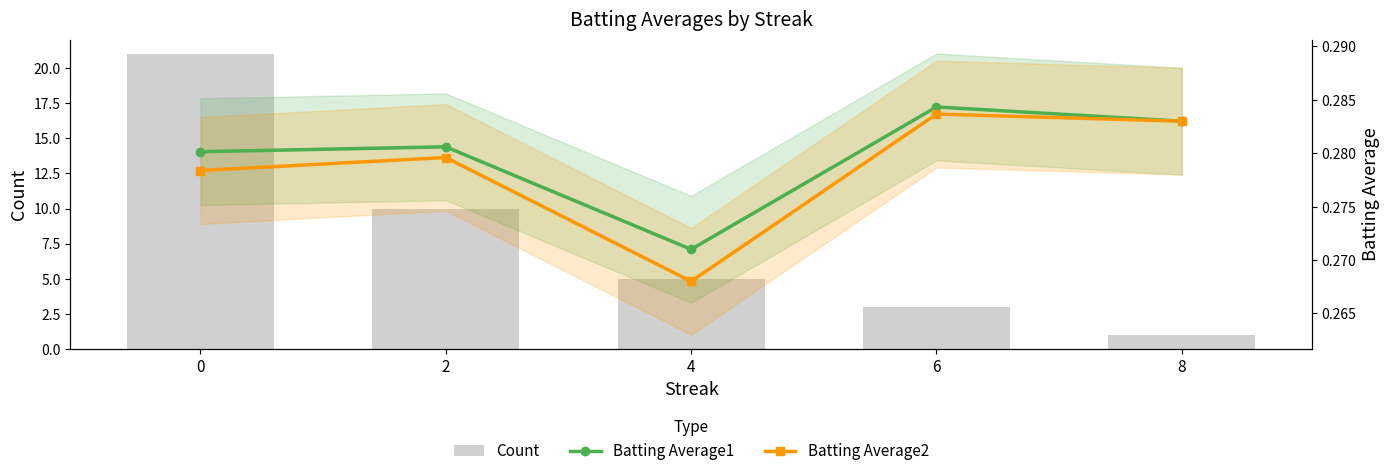

What is the value of the Count bar at the 4th from the left?

3.0